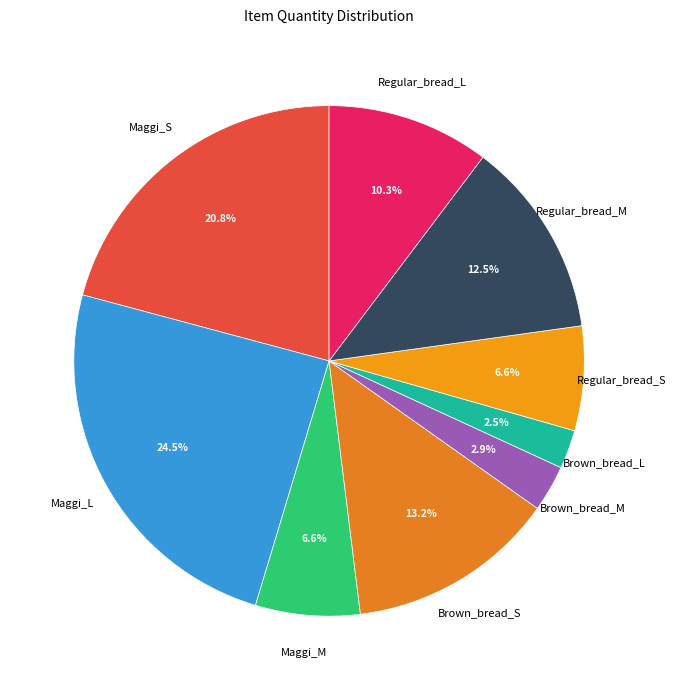

Count the number of slices in the pie.

9